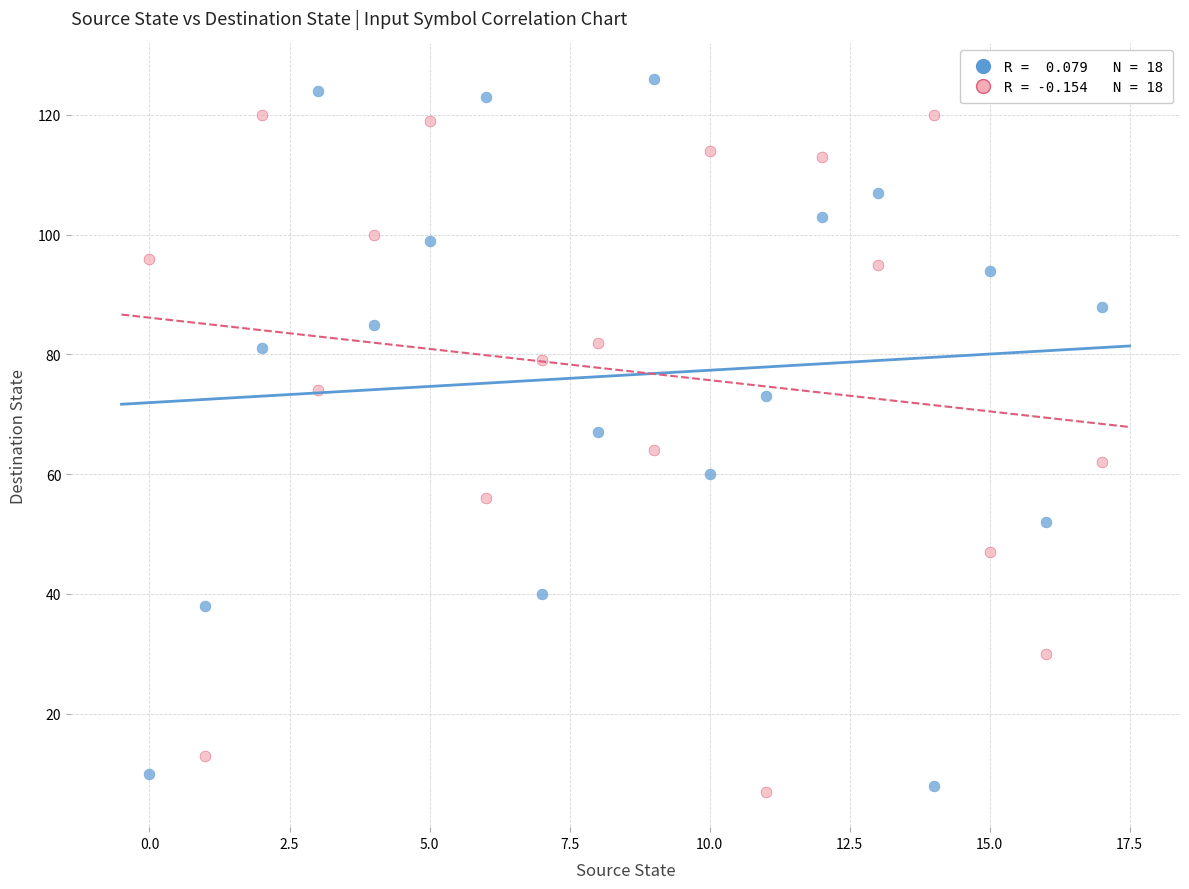

Across all data points, what is the range of Y values (max minus min)?

119